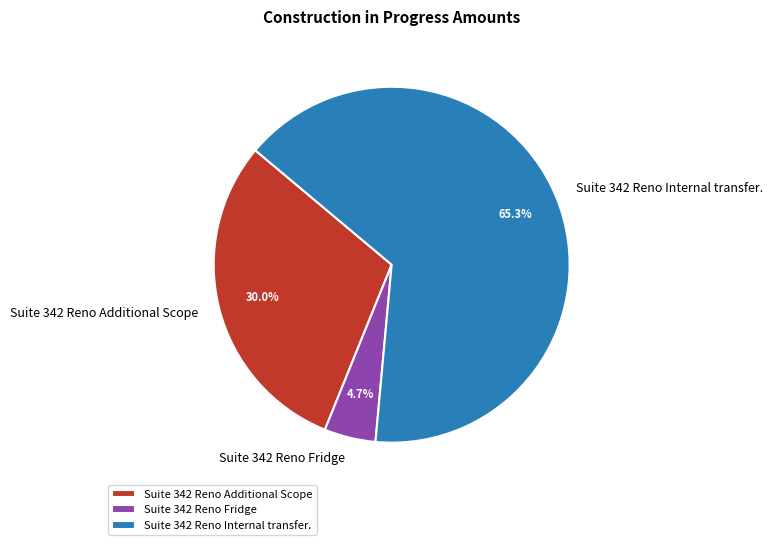

Which slice is the smallest?

Suite 342 Reno Fridge